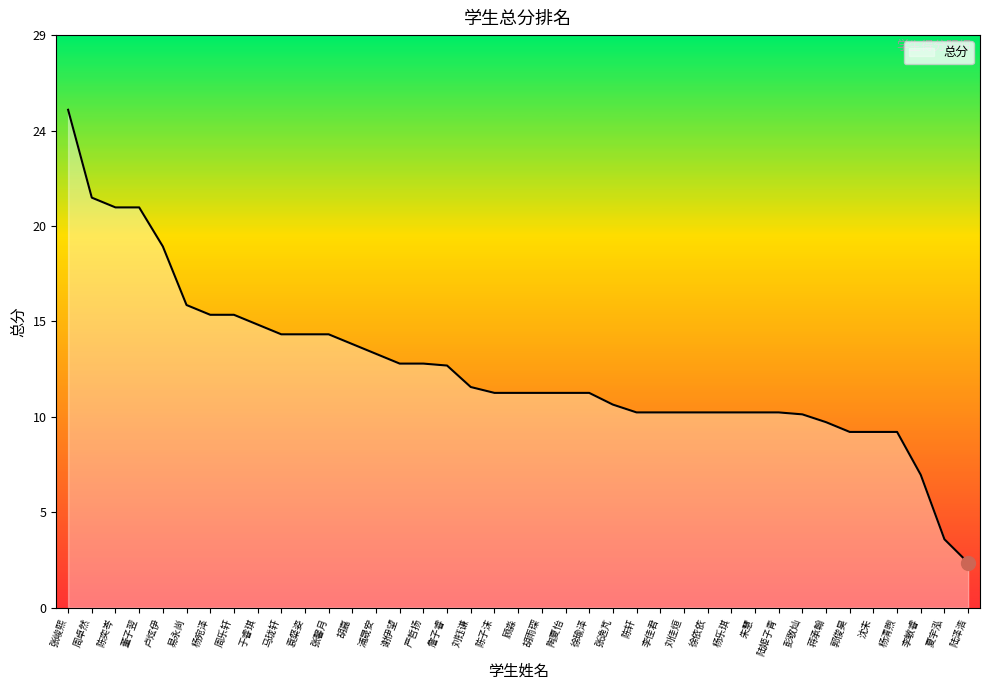

What is the difference between the maximum and second lowest values?

22.0